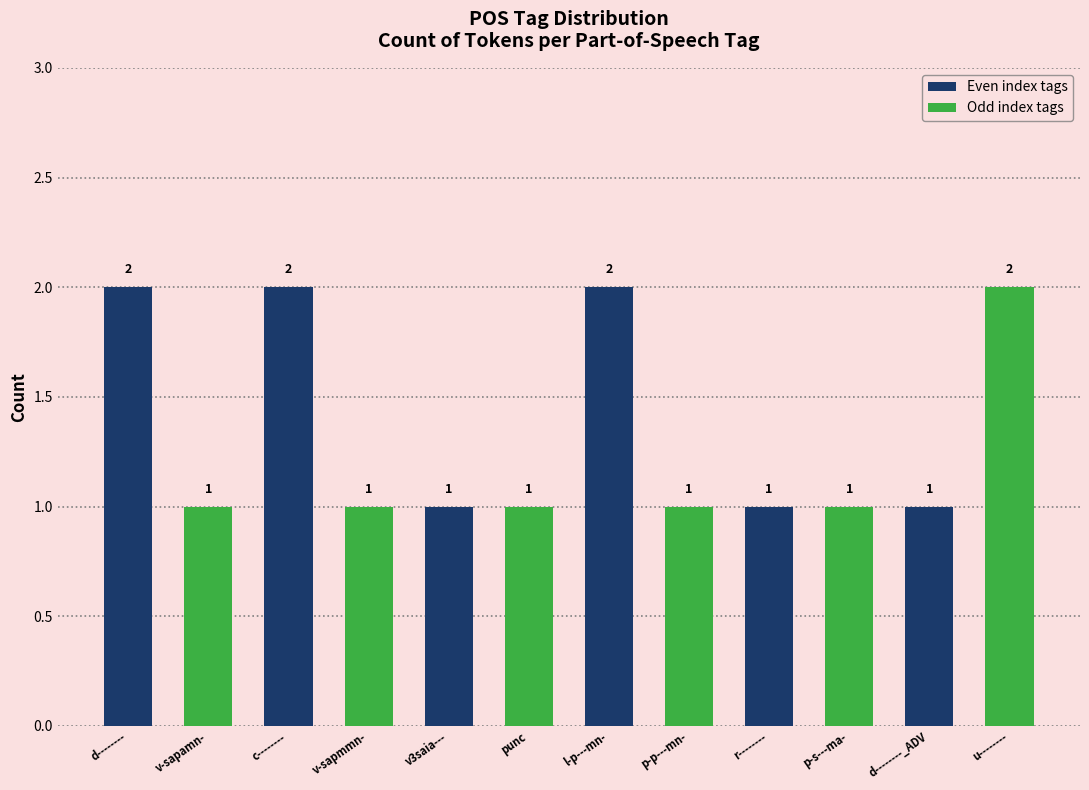

What is the sum of the values at p-p---mn- and p-s---ma-?

2